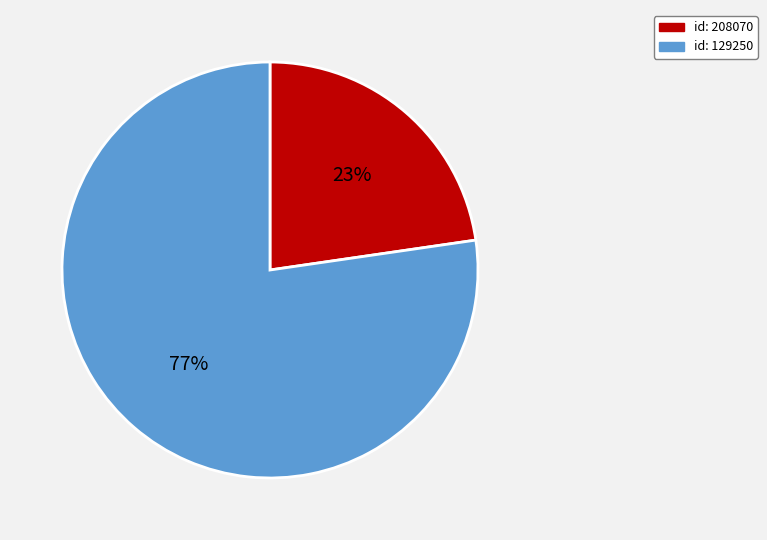

Does any single category account for the majority?

Yes